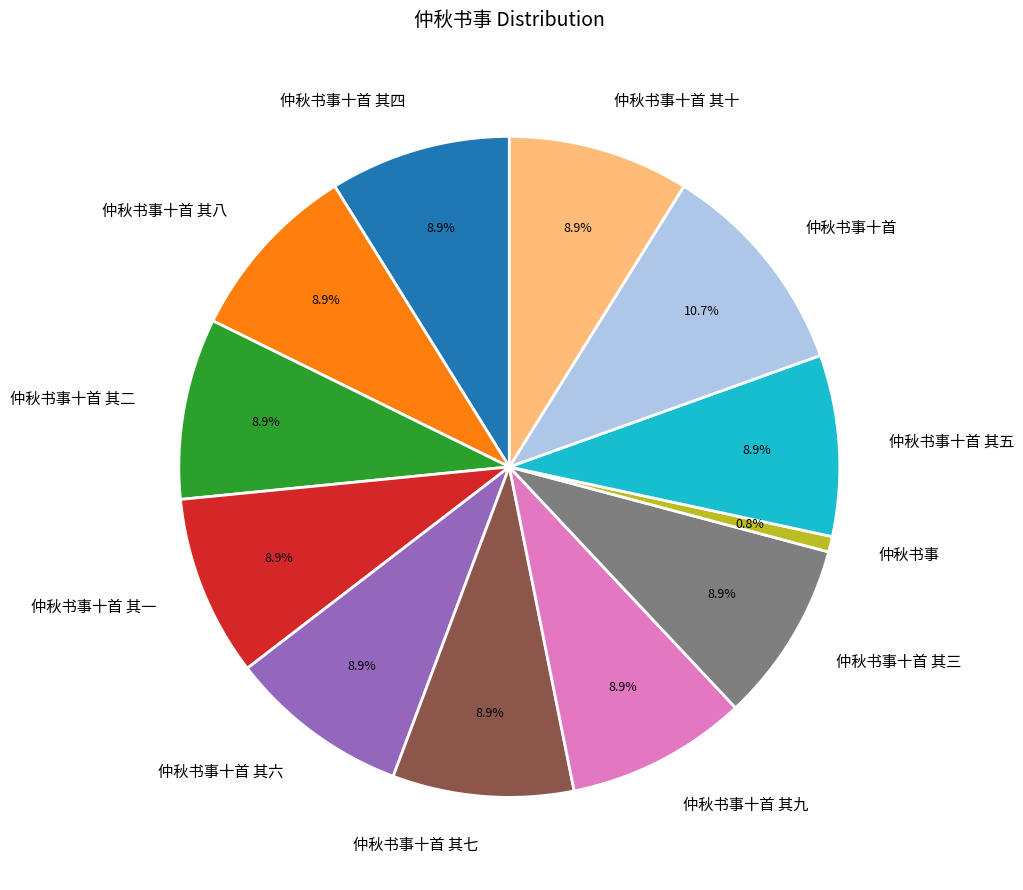

How many segments does this pie chart have?

12